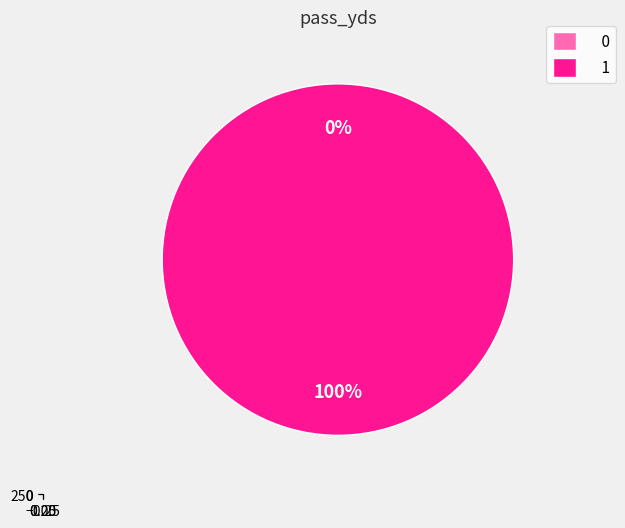

To the nearest percent, what is the combined percentage of 0 and 1?

100%